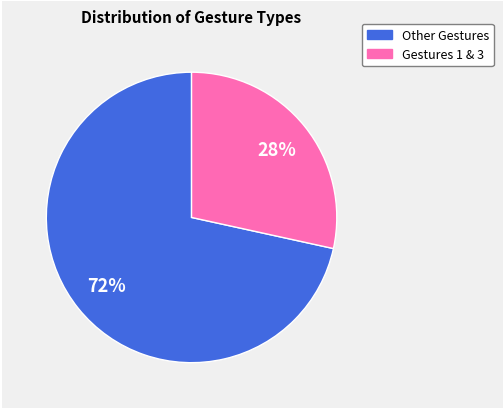

To the nearest percent, what is the average slice percentage?

50%